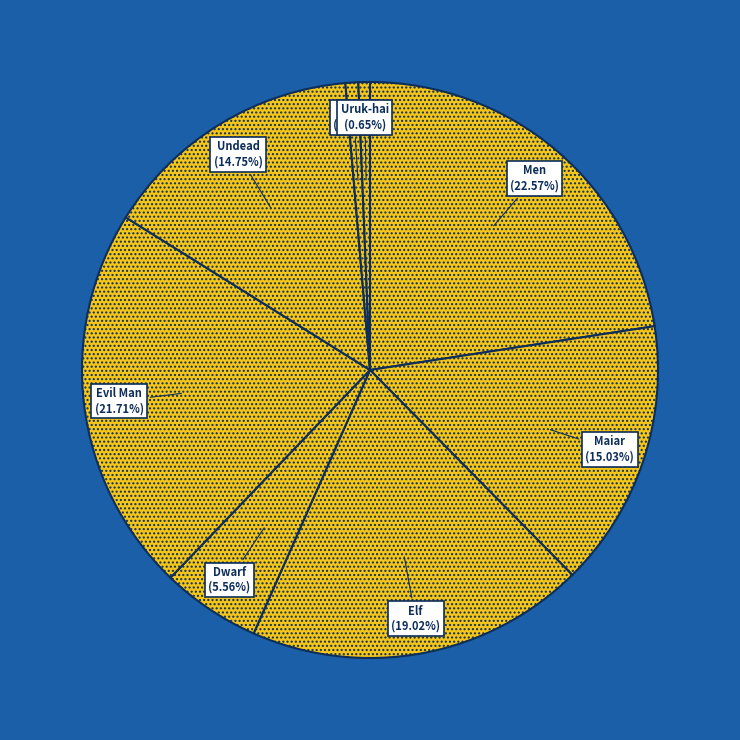

Does Dwarf account for over 50% of the chart?

No